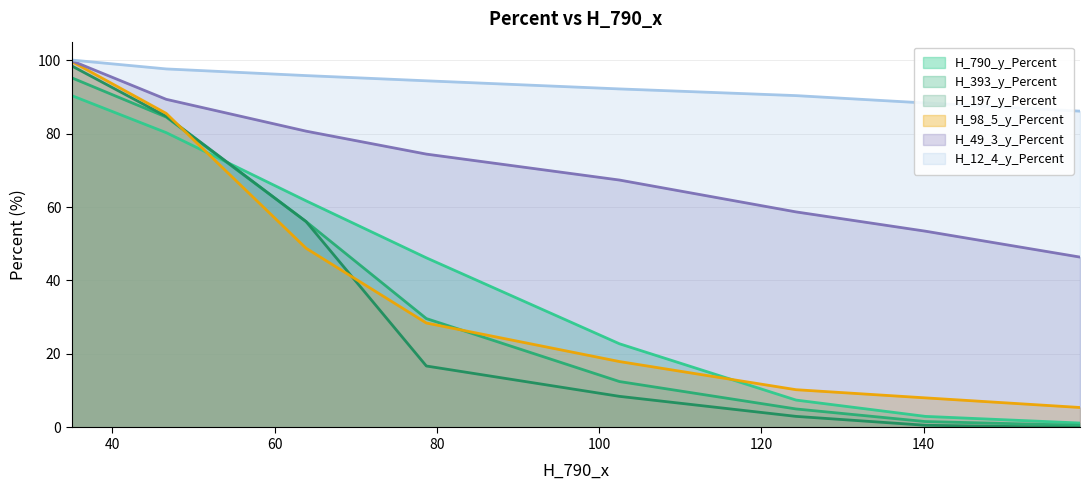

What is the maximum value for H_12_4_y_Percent?

100.0